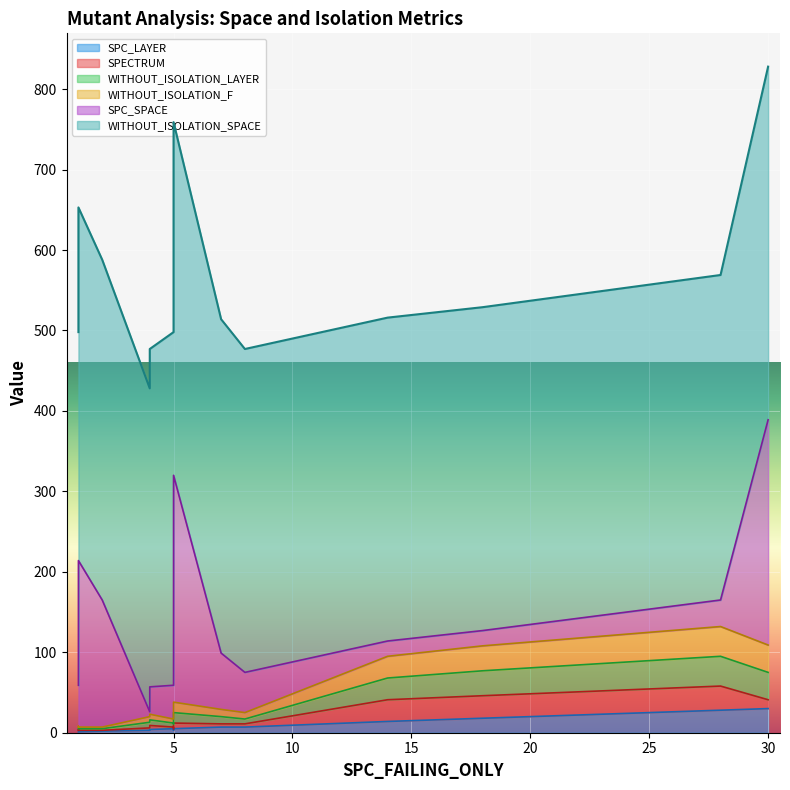

At which label does WITHOUT_ISOLATION_SPACE first exceed 420?

1